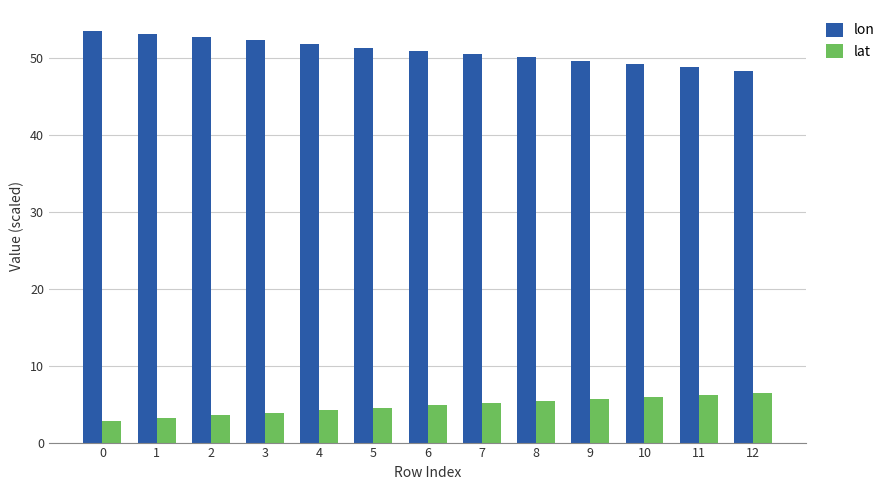

What is the value of the lon bar at the 4th from the left?

52.3